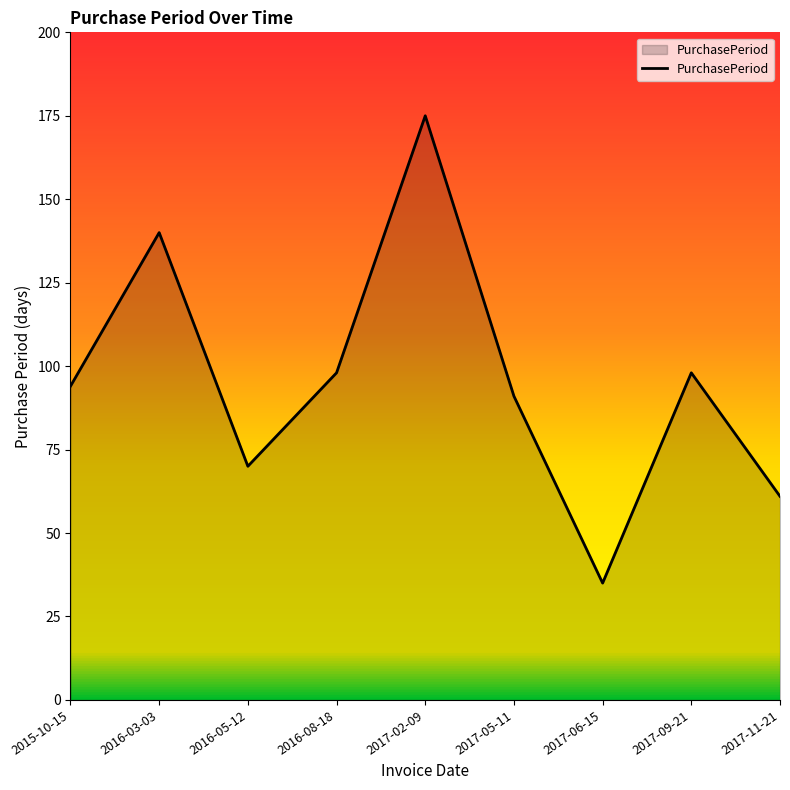

Reading left to right, list all the values displayed in this chart.

2015-10-15=94	2016-03-03=140	2016-05-12=70	2016-08-18=98	2017-02-09=175	2017-05-11=91	2017-06-15=35	2017-09-21=98	2017-11-21=61